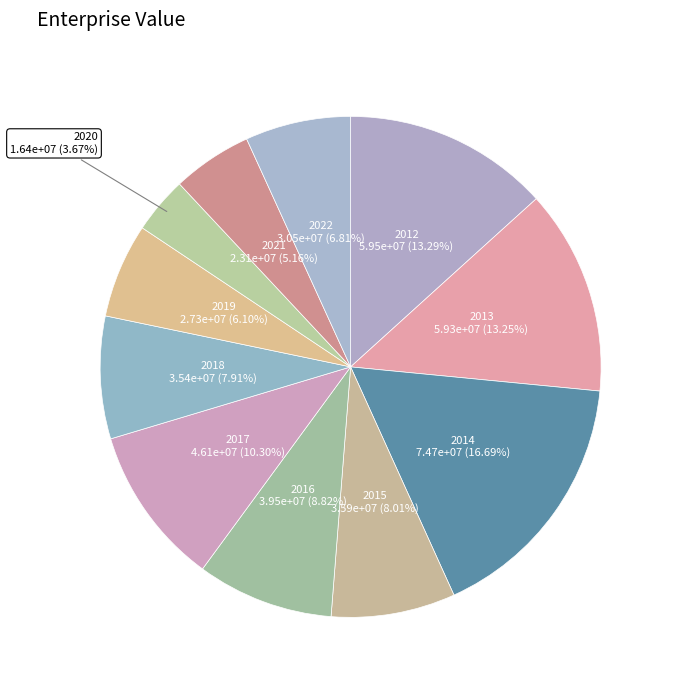

Is it true that 2022 is 7% of the pie?

True